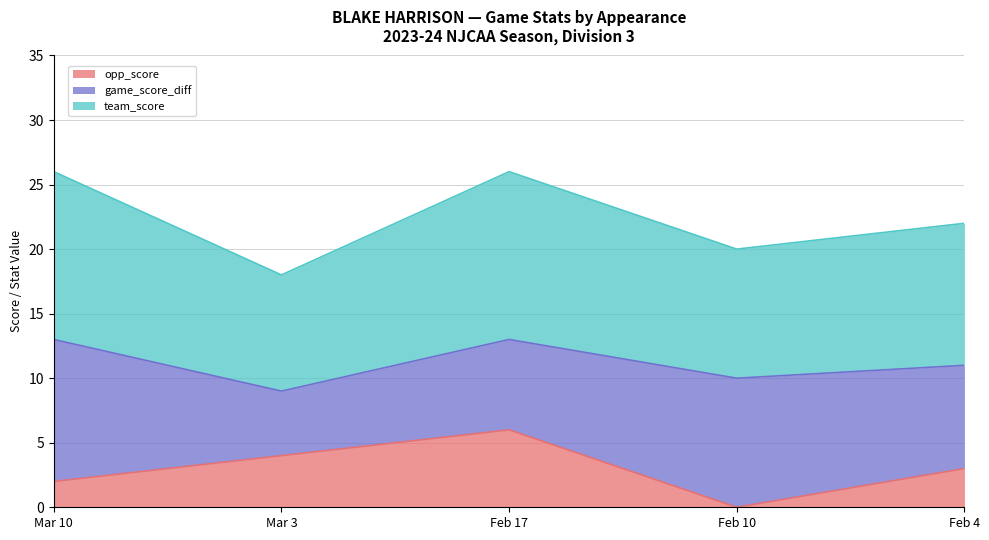

What is the approximate value of opp_score at Feb 4?

3